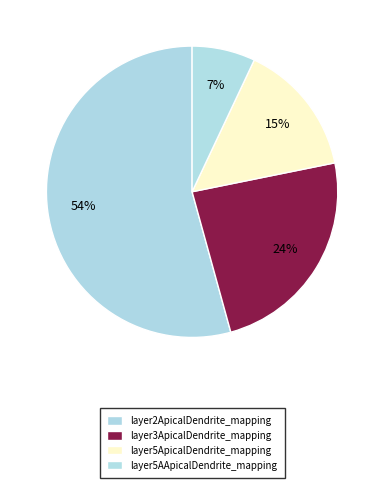

Which has a higher value, layer5ApicalDendrite_mapping or layer5AApicalDendrite_mapping?

layer5ApicalDendrite_mapping